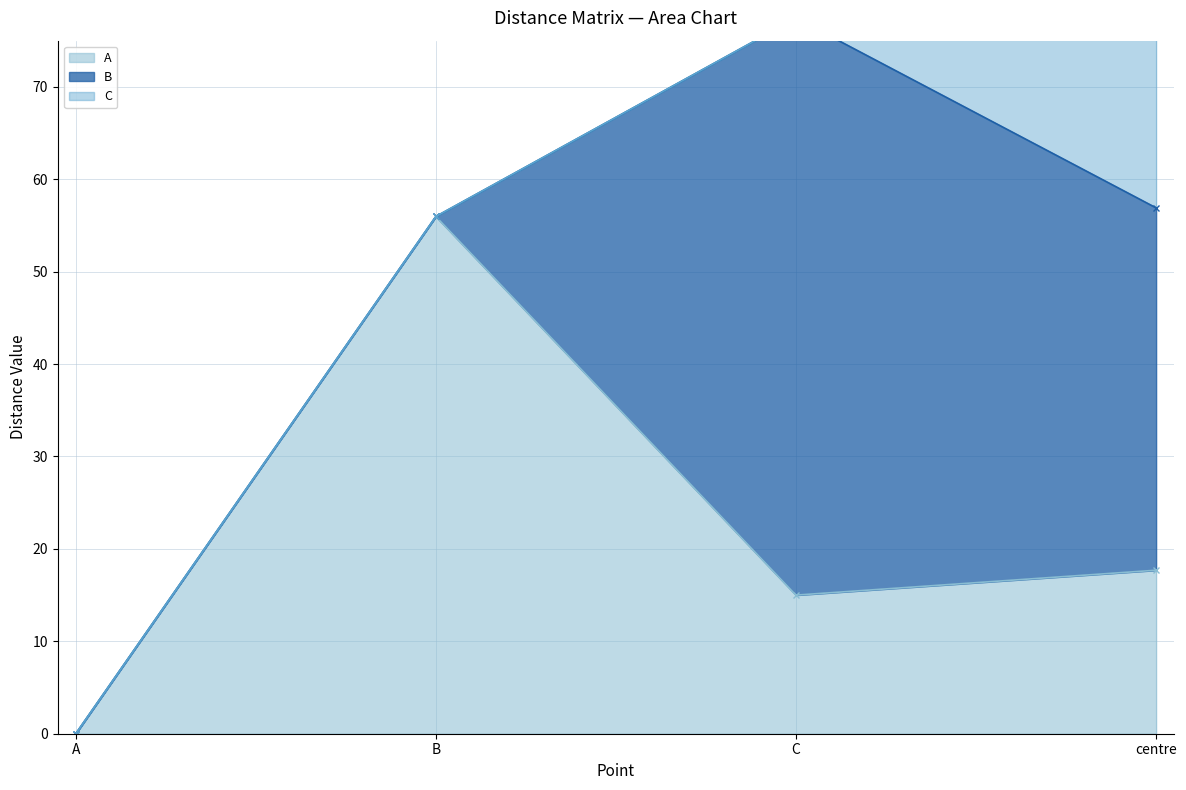

At which label is A closest to 27?

centre